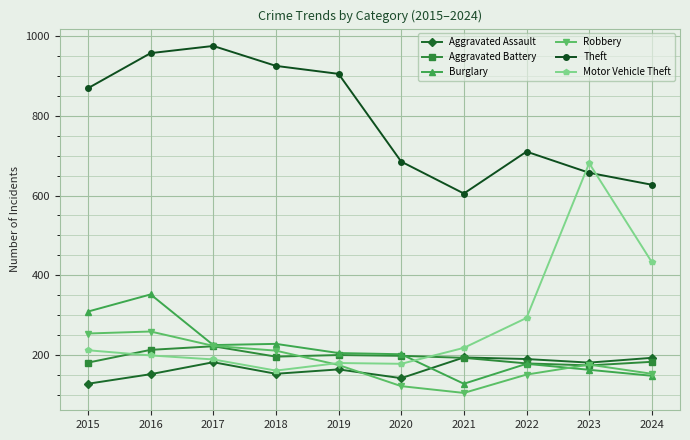

What are all the series names shown in the legend?

Aggravated Assault, Aggravated Battery, Burglary, Robbery, Theft, Motor Vehicle Theft